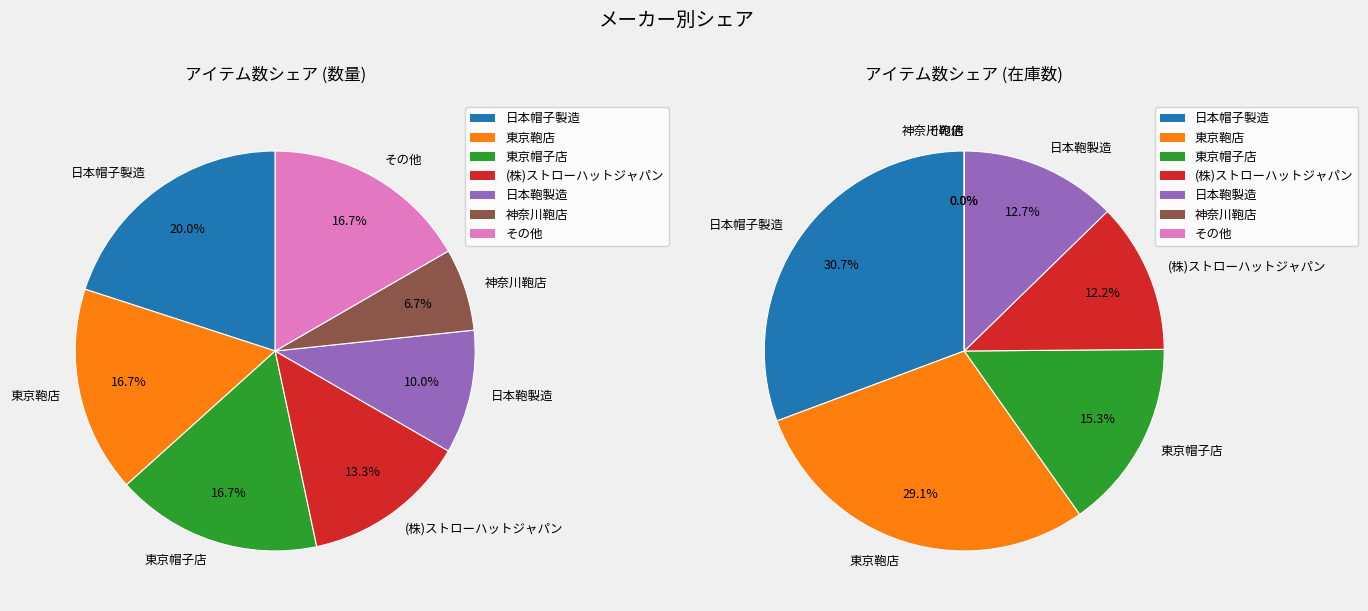

What portion of the pie excludes 東京帽子店?

83.3%